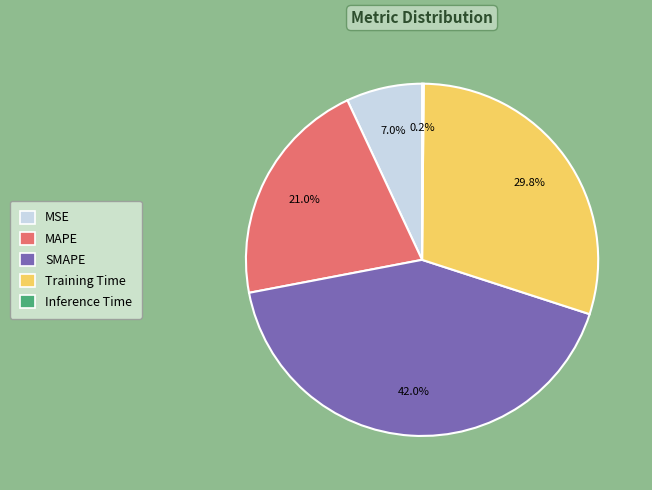

Is the sum of SMAPE and MSE greater than half?

No